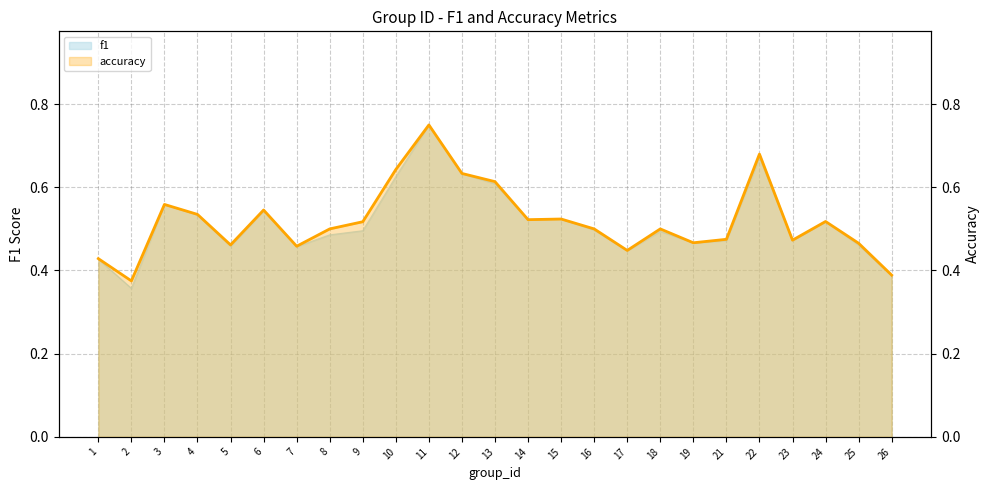

What is the sum of all values?

13.0